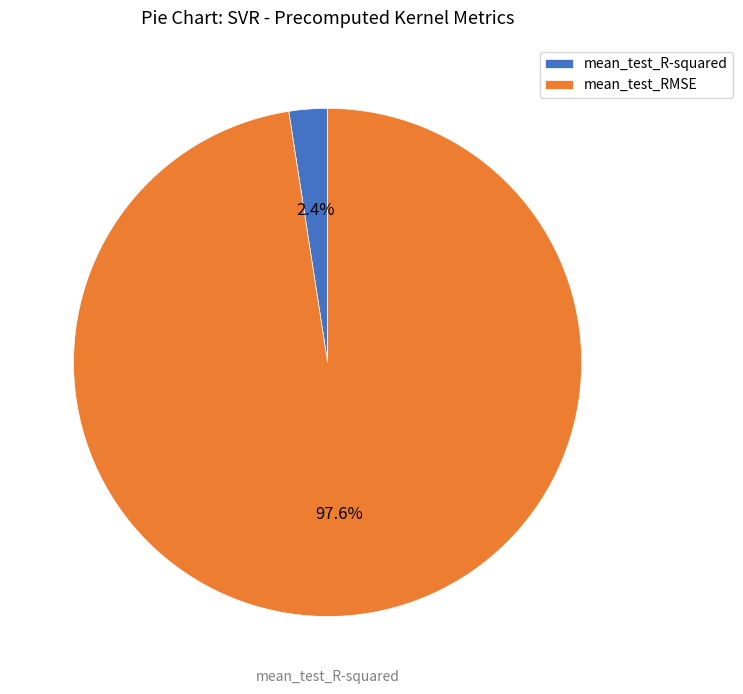

What is the largest slice in the pie chart?

mean_test_RMSE